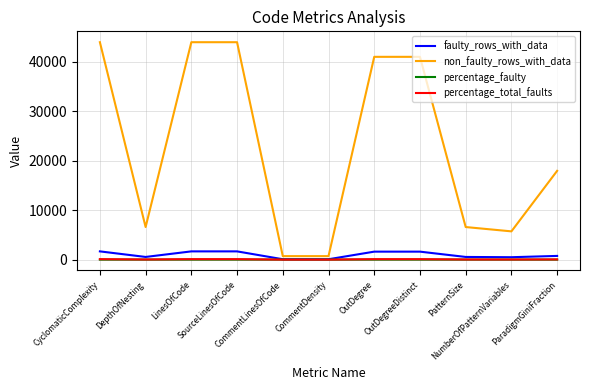

True or false: non_faulty_rows_with_data and percentage_faulty intersect in this chart.

False